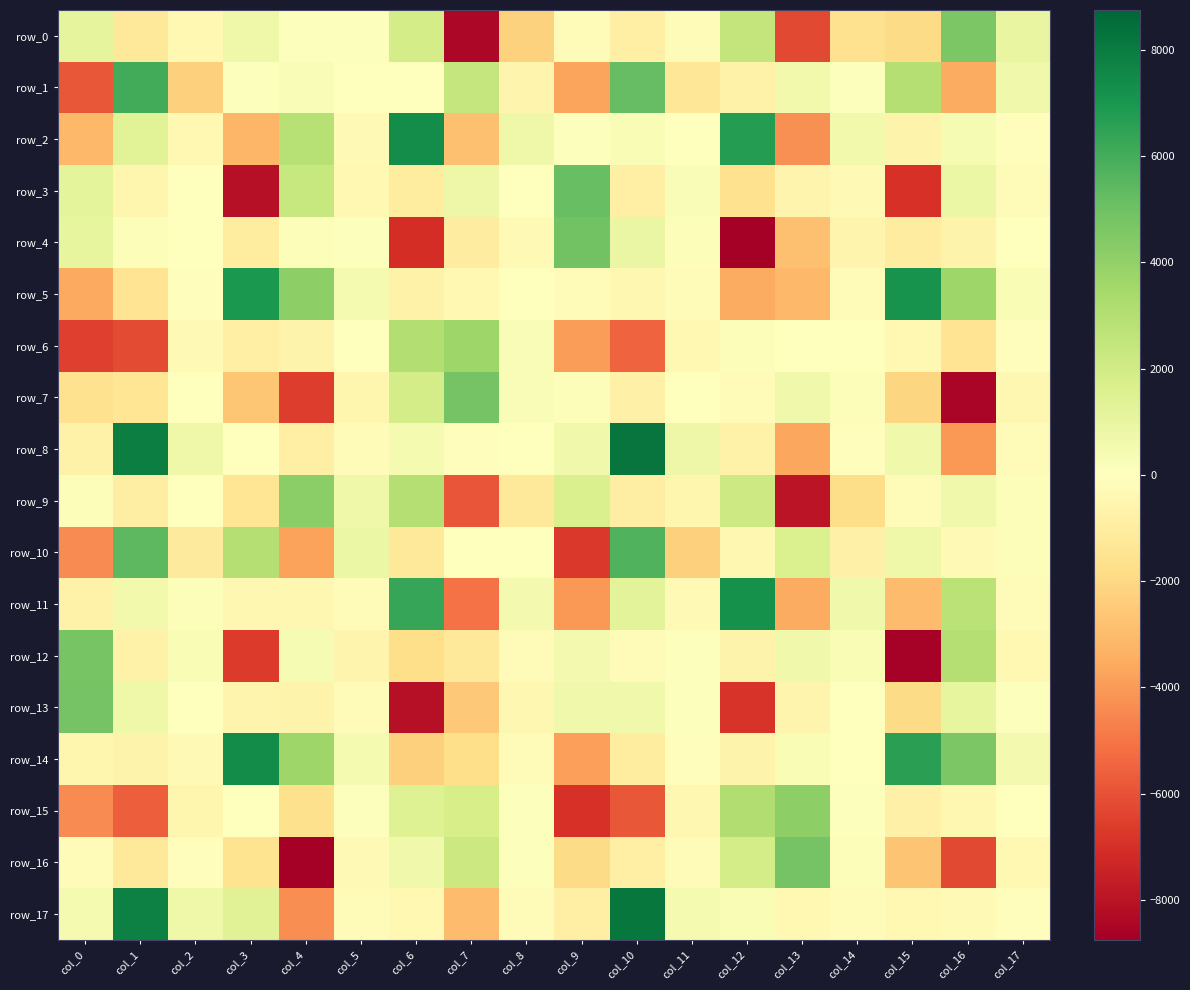

Between col_16 and col_17, which series saw the biggest shift?

row_7